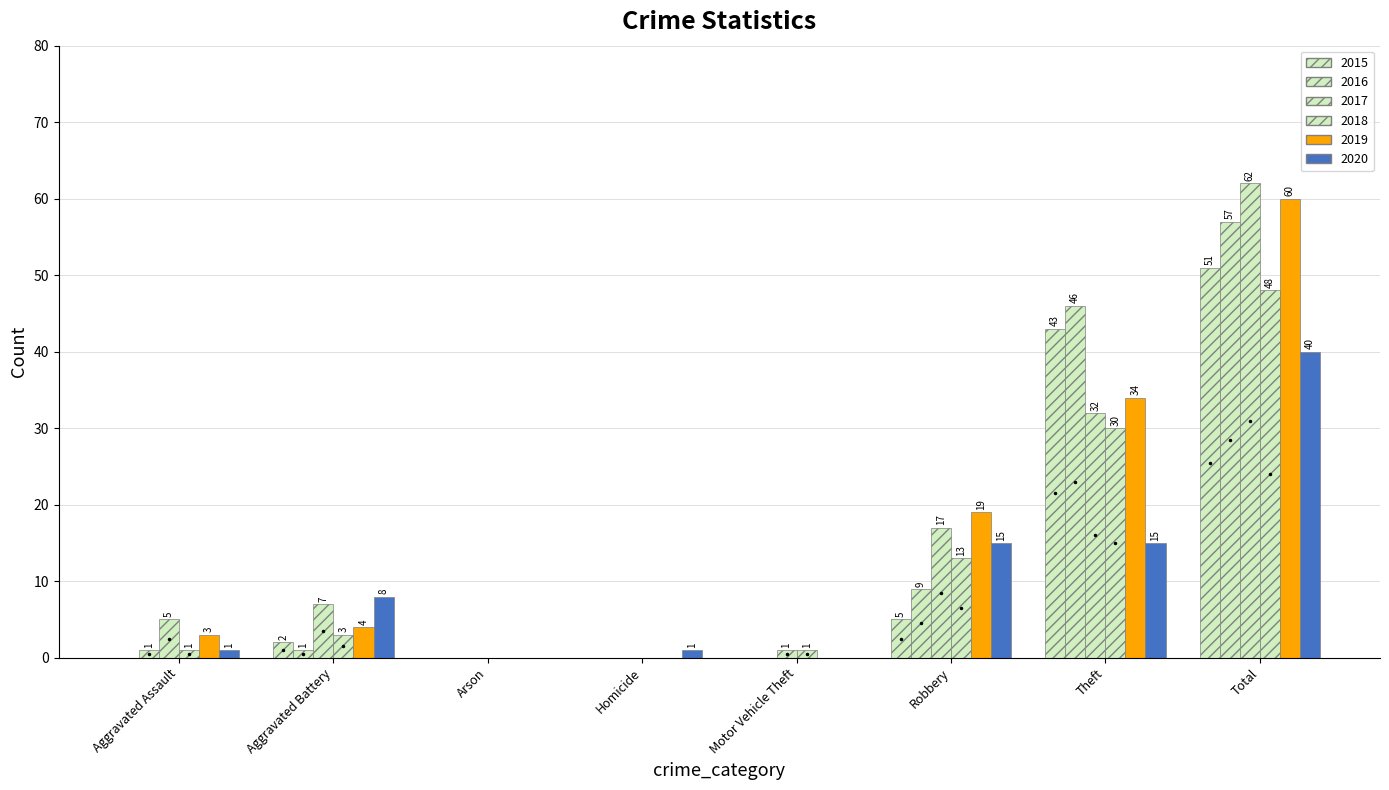

Reading left to right, extract all data points from this chart.

2015: 0	2	0	0	0	5	43	51
2016: 1	1	0	0	0	9	46	57
2017: 5	7	0	0	1	17	32	62
2018: 1	3	0	0	1	13	30	48
2019: 3	4	0	0	0	19	34	60
2020: 1	8	0	1	0	15	15	40